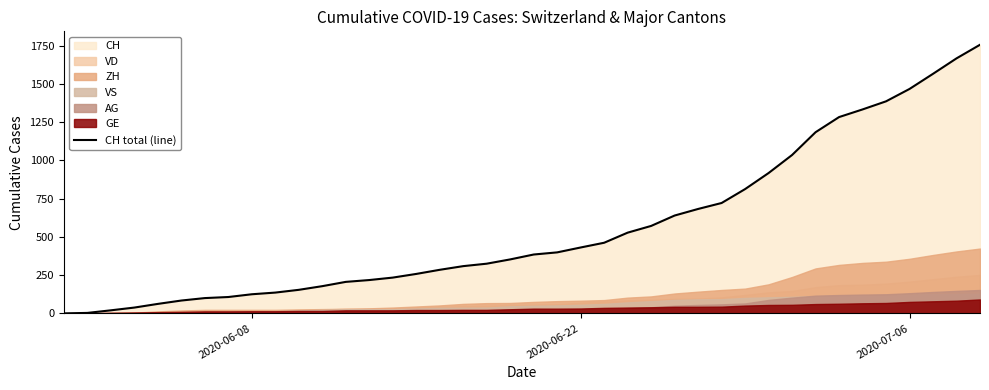

Reading right to left, list all the values displayed in this chart.

1757	1668	1567	1468	1387	1334	1284	1185	1036	918	813	722	683	640	572	528	462	431	399	385	353	325	309	285	258	234	218	206	178	154	136	125	107	100	84	62	38	20	3	0